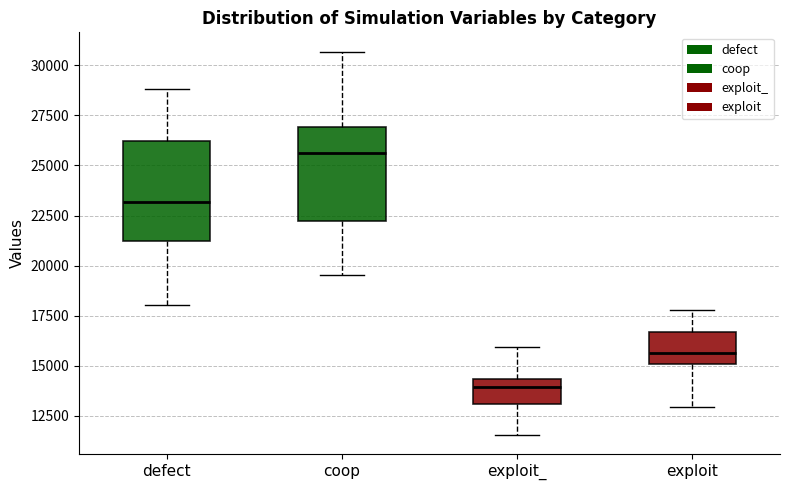

Reading left to right, read every box against the y-axis: the position of its median line, the range the box covers, and the ends of its whiskers. The values are not printed on the chart, so give them approximately, as read against the axis.

defect: median 23000, box 21500 to 26000, whiskers 18000 to 29000
coop: median 25500, box 22000 to 27000, whiskers 19500 to 30500
exploit_: median 14000, box 13000 to 14500, whiskers 11500 to 16000
exploit: median 15500, box 15000 to 16500, whiskers 13000 to 18000